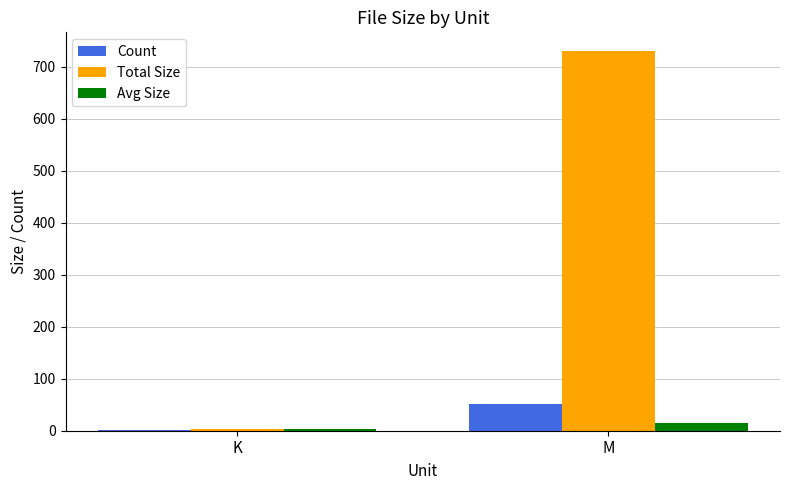

What is the sum of all Count values?

52.0